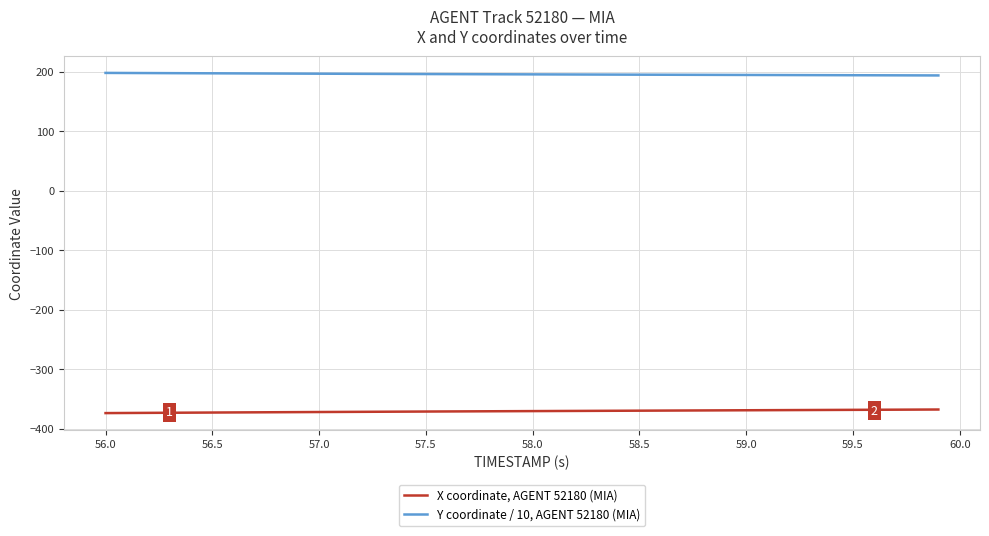

What is the maximum value shown in the chart?

197.9